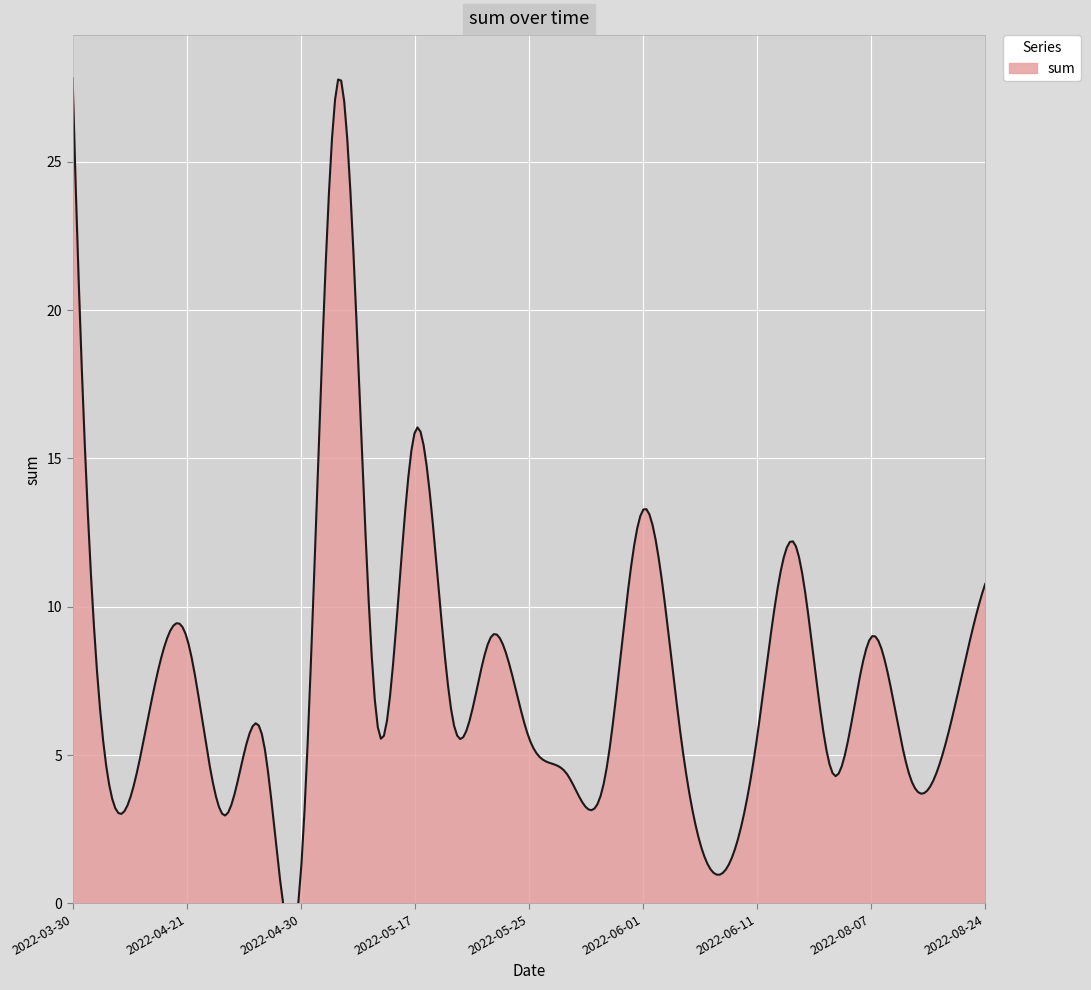

What is the sum of the values at 2022-04-14 and 2022-06-10?

4.7